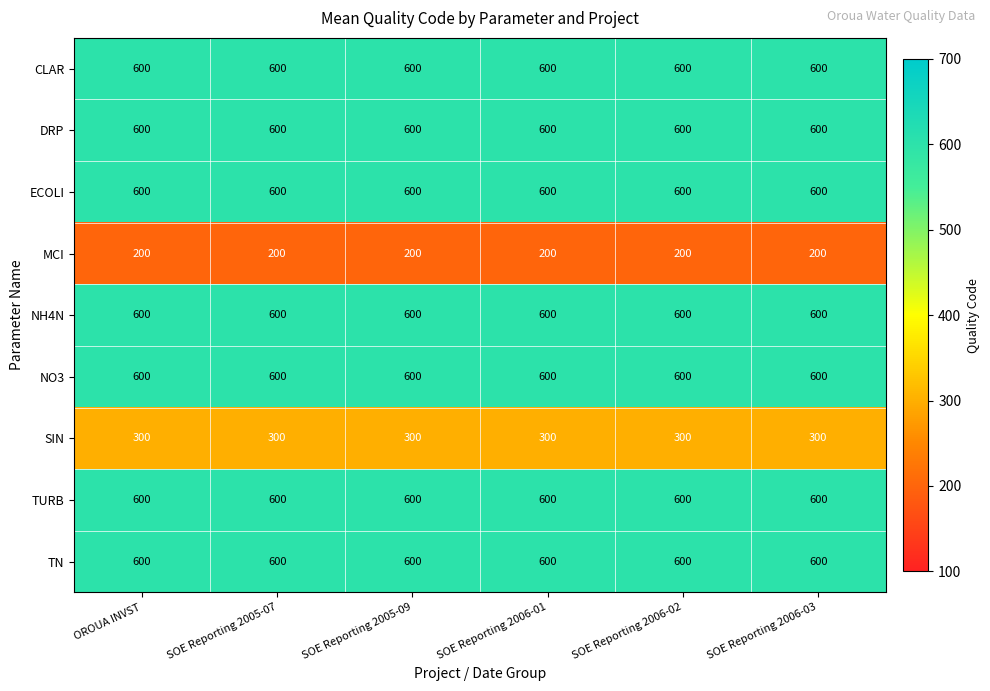

Is the value of MCI at SOE Reporting 2006-02 greater than the value of NO3 at SOE Reporting 2005-07?

No